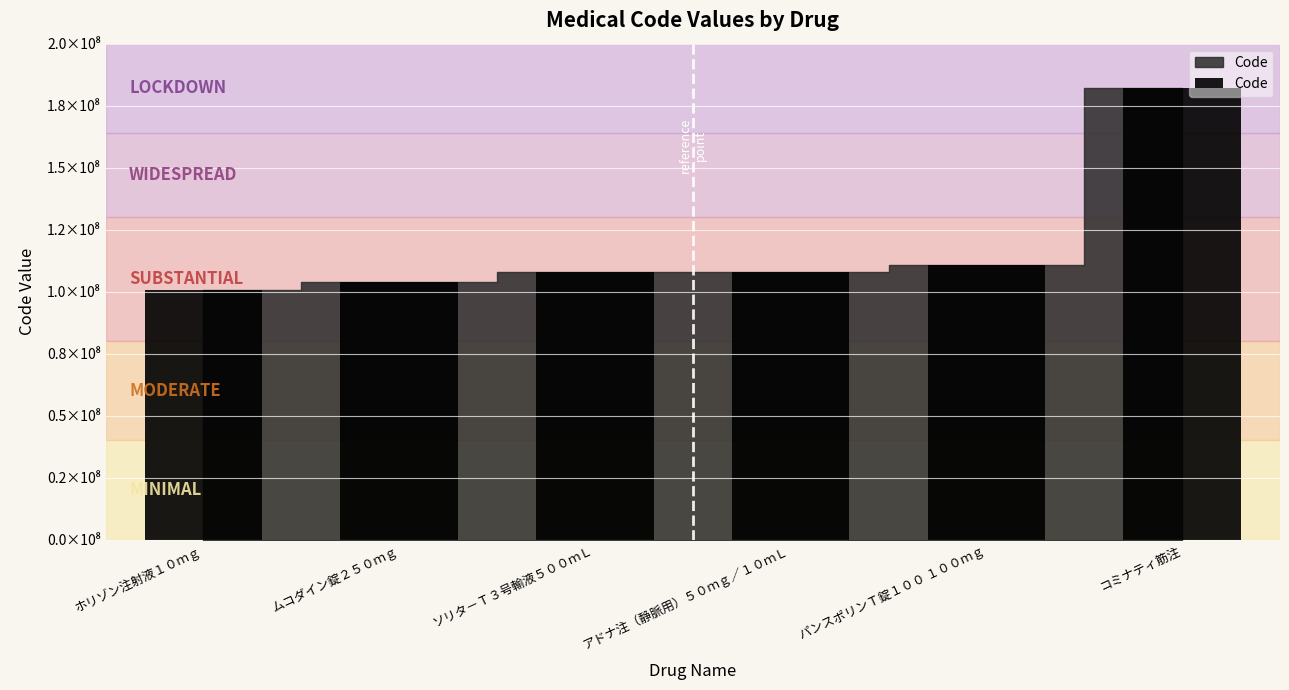

Are the bars horizontal?

No